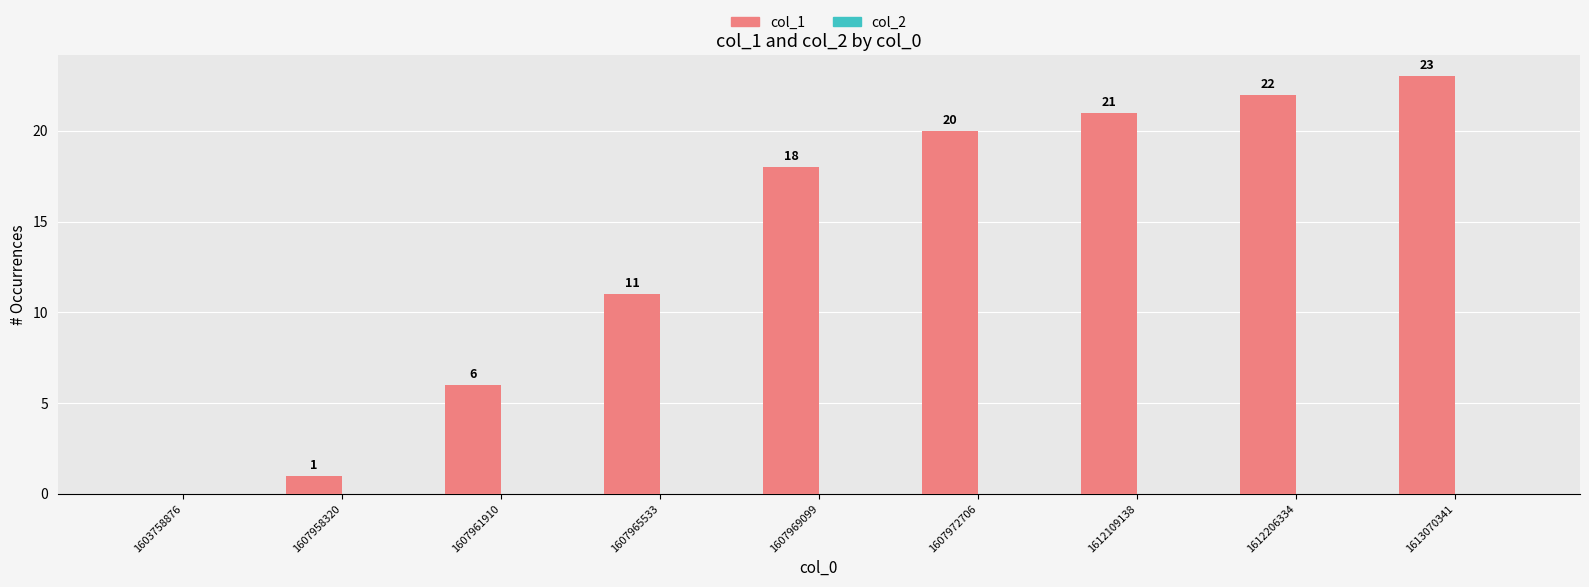

What value does the data have at 1607965533?

11